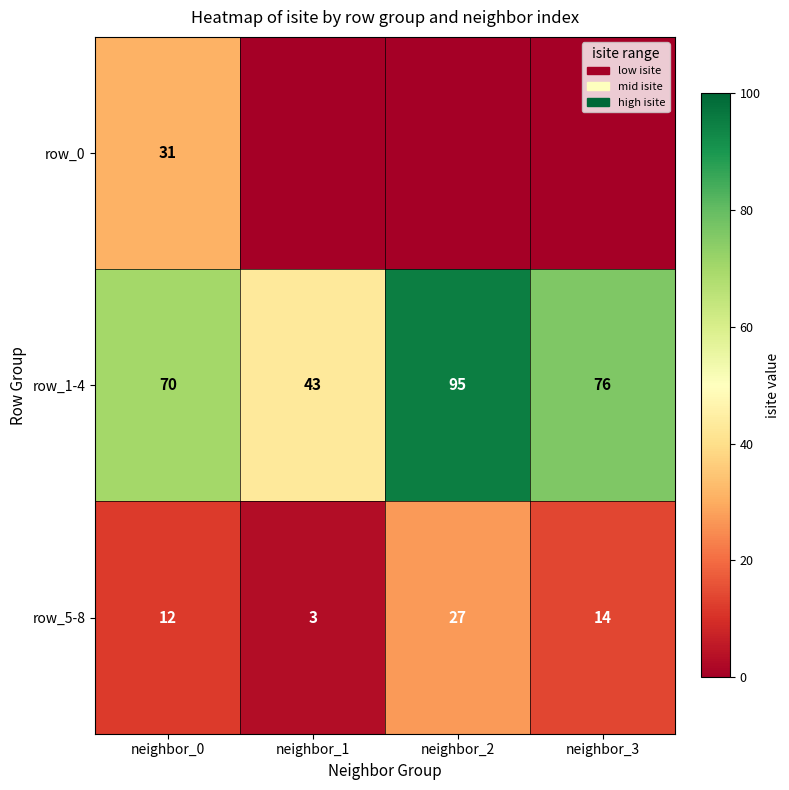

What is the spread (max minus min) of values at neighbor_0?

58